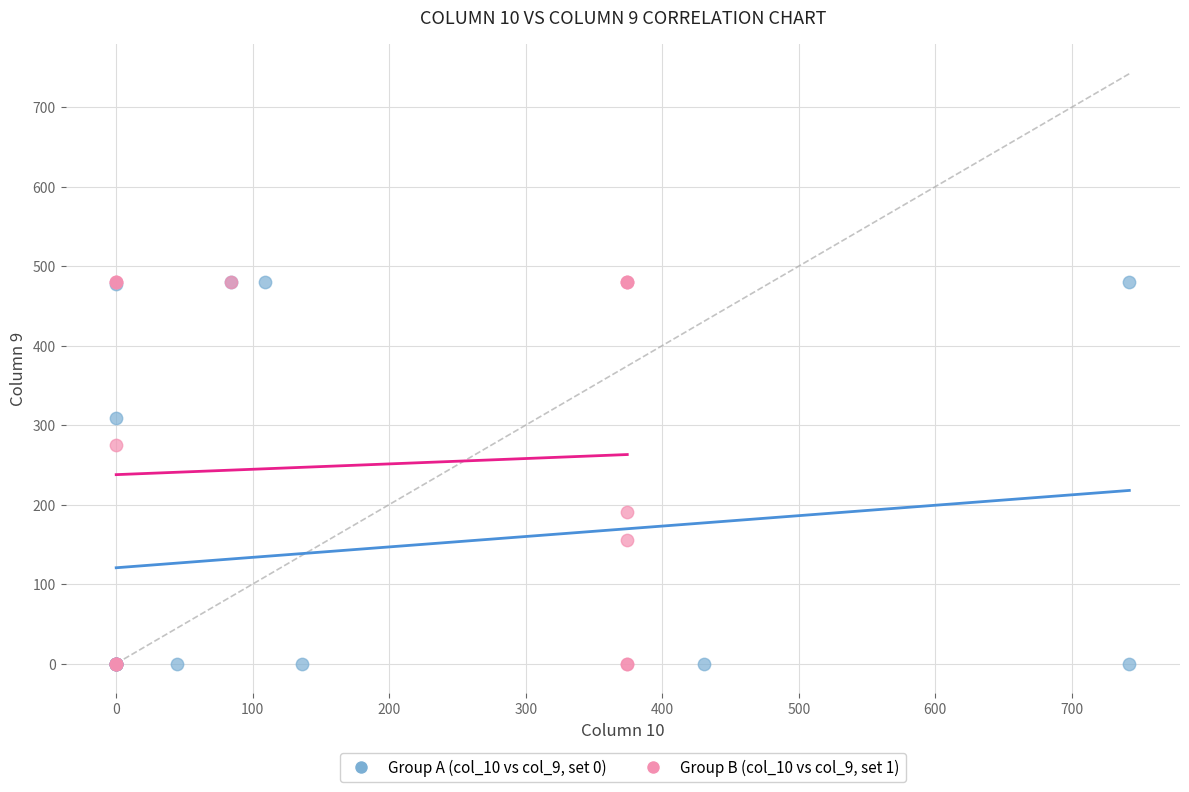

What are all the series names shown in the legend?

Group A (col_10 vs col_9, set 0), Group B (col_10 vs col_9, set 1)